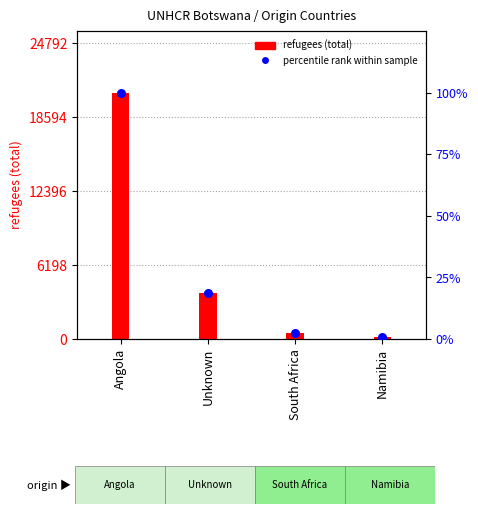

Which series contains the lowest Y value?

percentile rank within sample